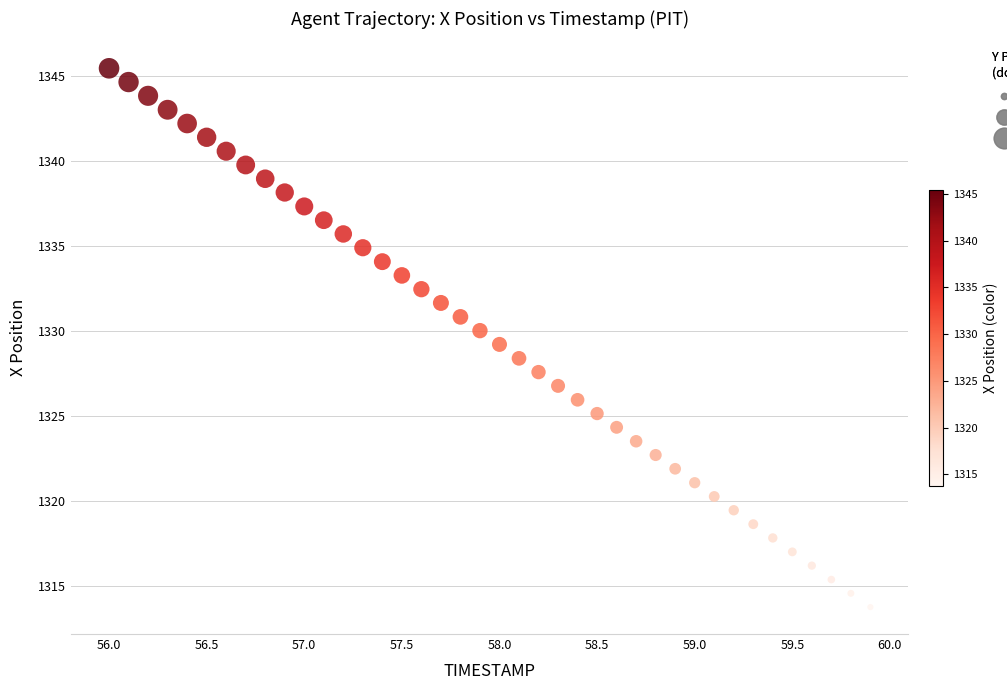

What is the range of X values (max minus min)?

3.9